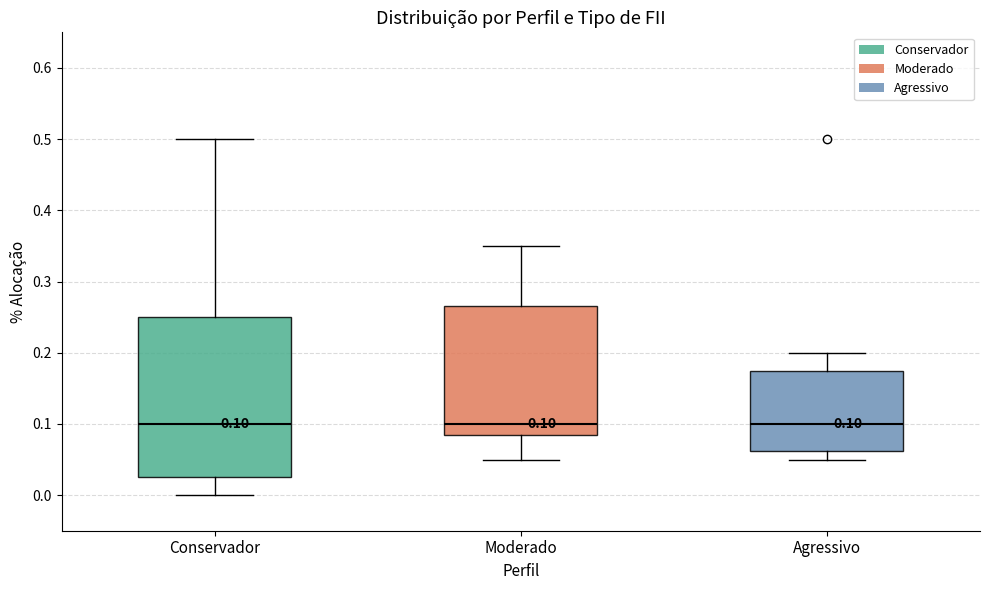

Which box is the tallest, from its lower edge to its upper edge?

Conservador